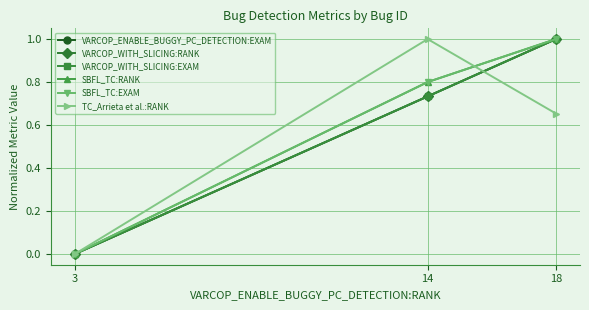

Between 14 and 18, which is larger?

18